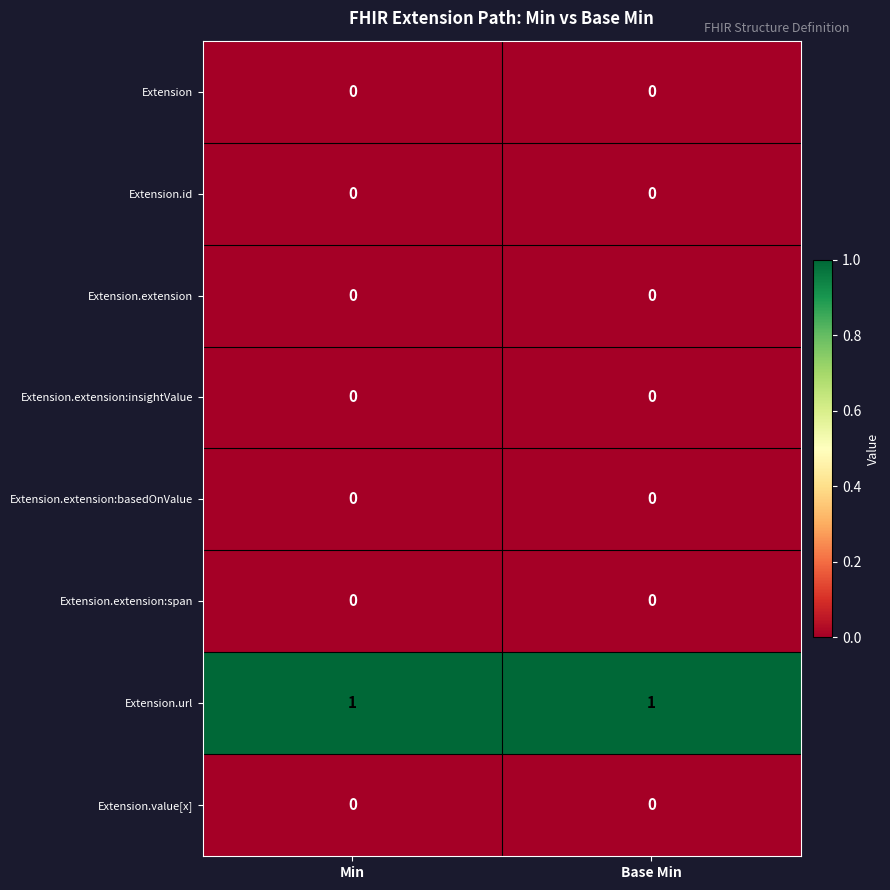

The value of Extension.value[x] at Min is 0. True or false?

True